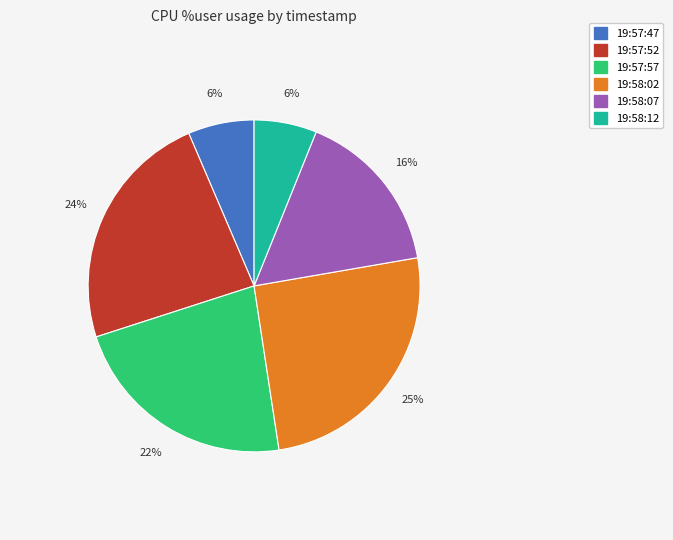

To the nearest percent, what portion does 19:57:57 represent?

22%